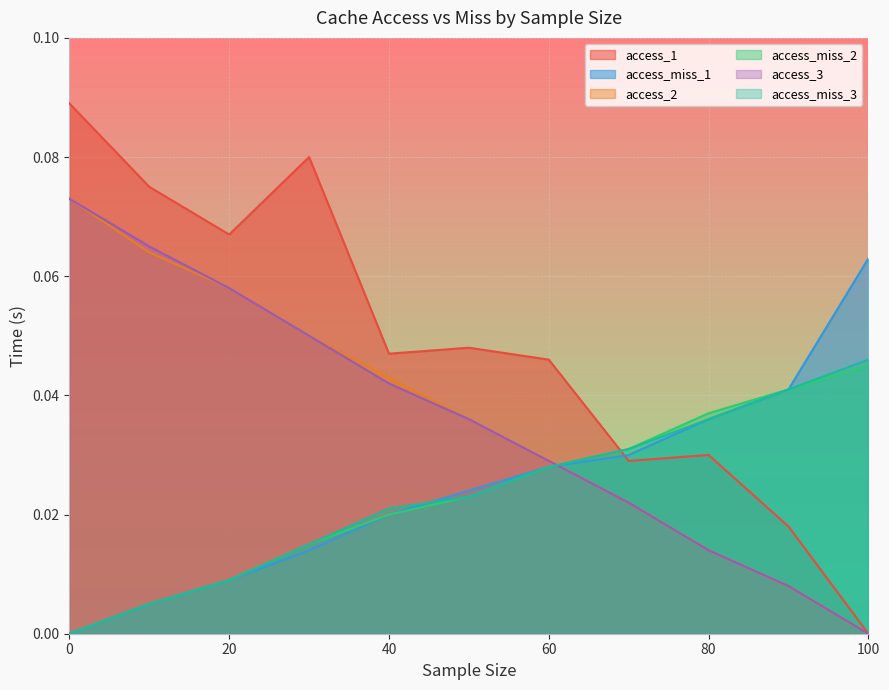

What are all the series names shown in the legend?

access_1, access_miss_1, access_2, access_miss_2, access_3, access_miss_3